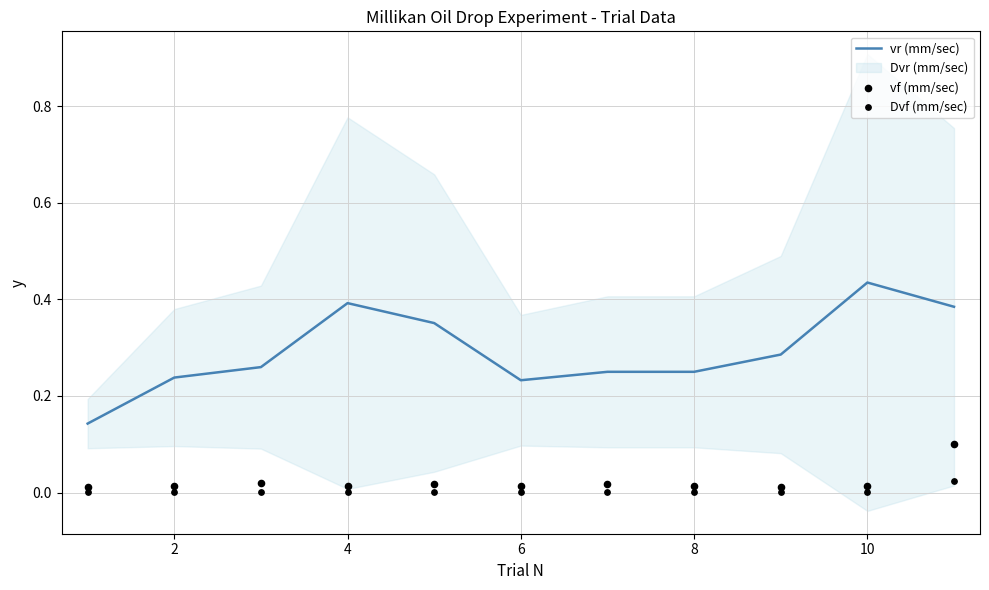

At how many categories does at least one series exceed 0?

11